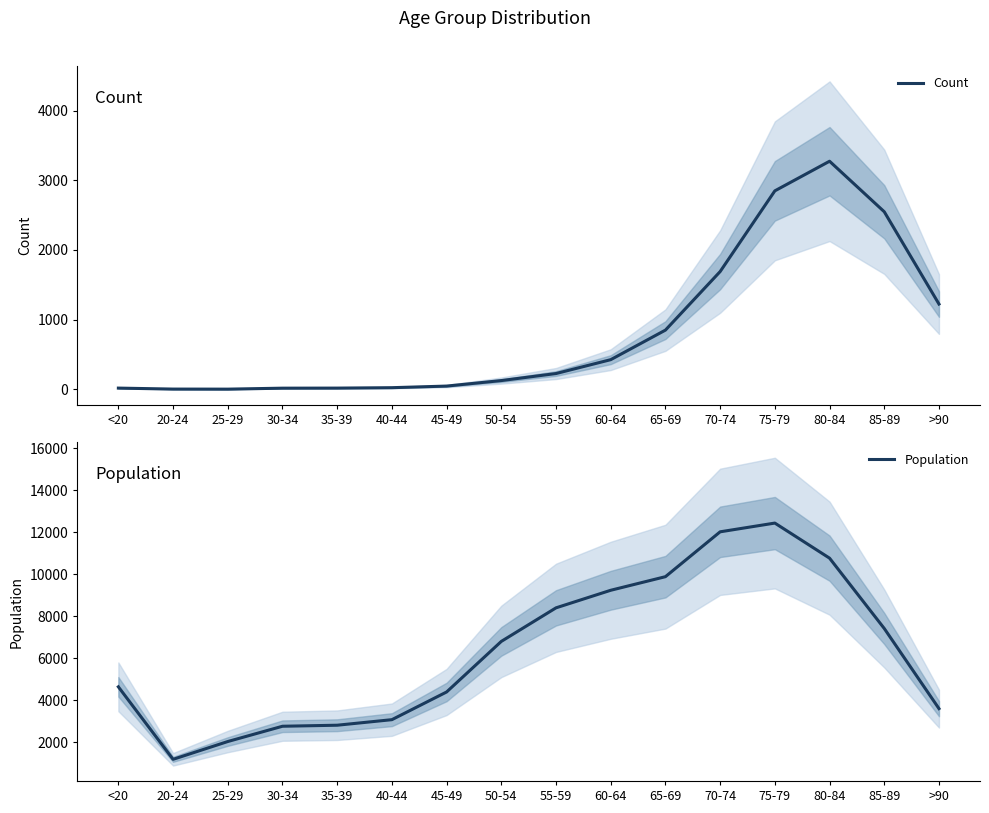

What are all the series names shown in the legend?

Count, Population